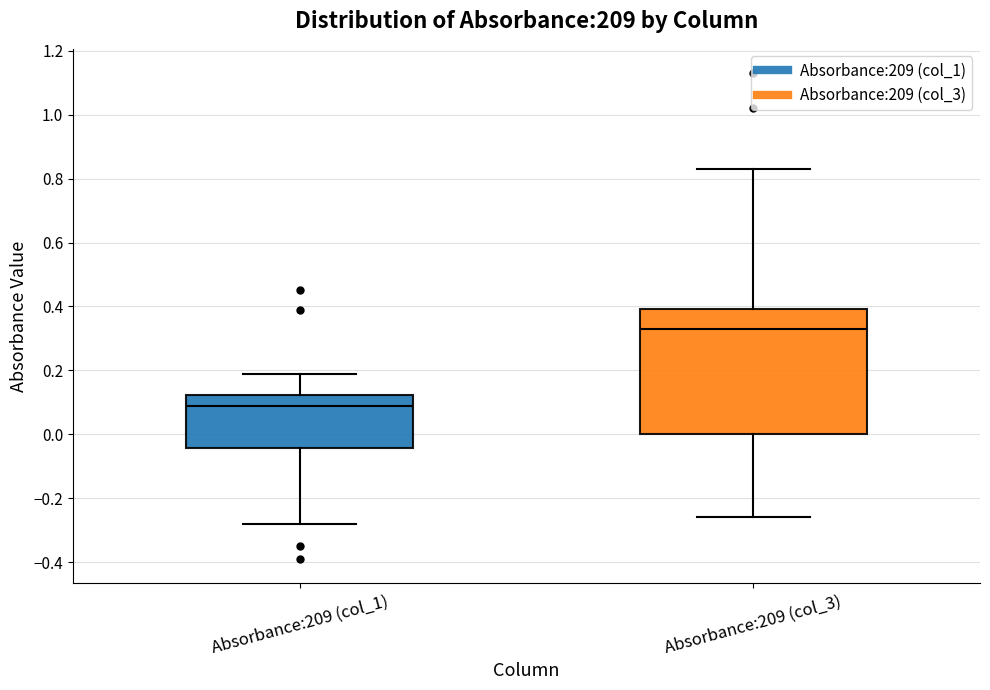

Comparing the boxes themselves (not the whiskers), which one is the tallest?

Absorbance:209 (col_3)